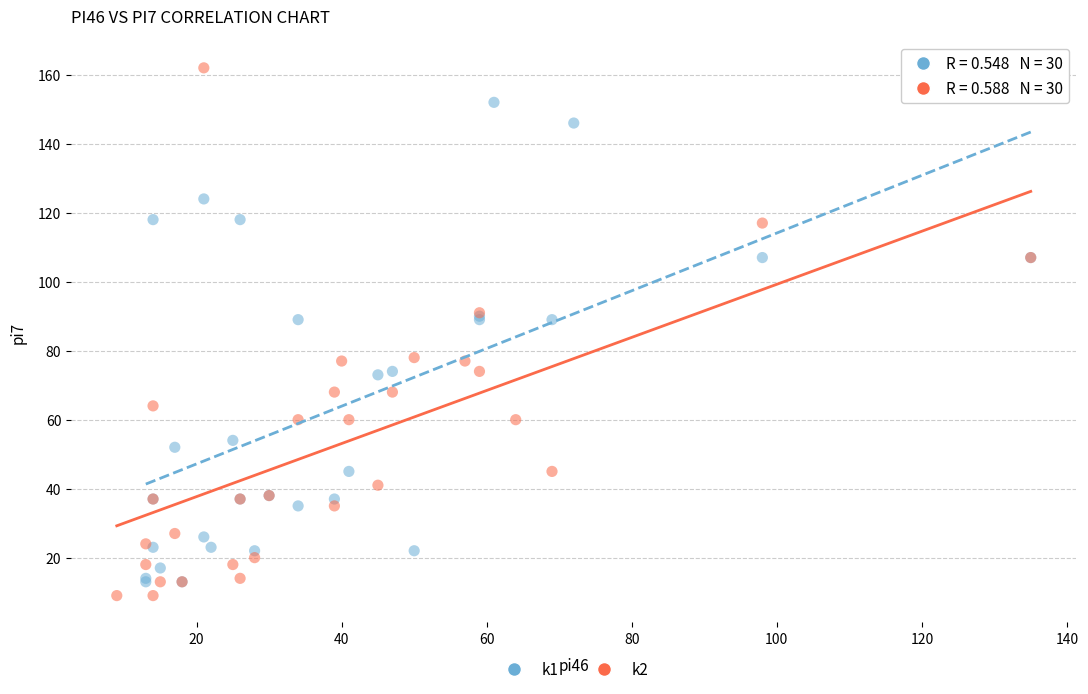

Which series has the largest Y range (max minus min)?

k2